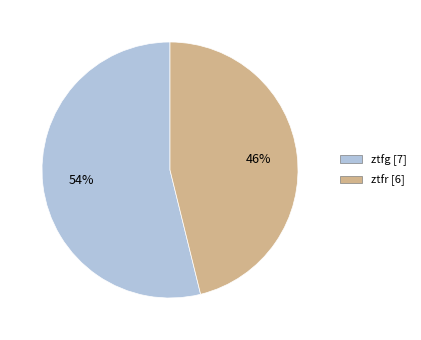

Is it true that ztfg is 46% of the pie?

False